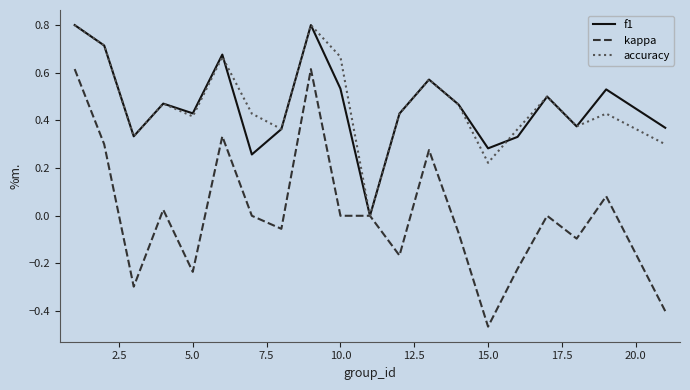

Which series has the largest range (max minus min)?

kappa